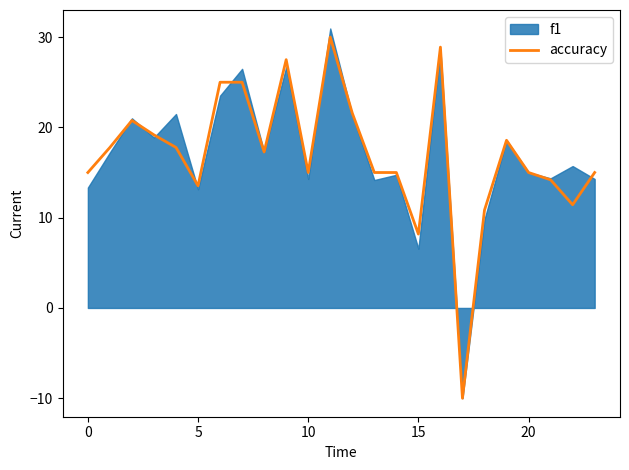

True or false: the data has more than 0 interior local peaks.

True